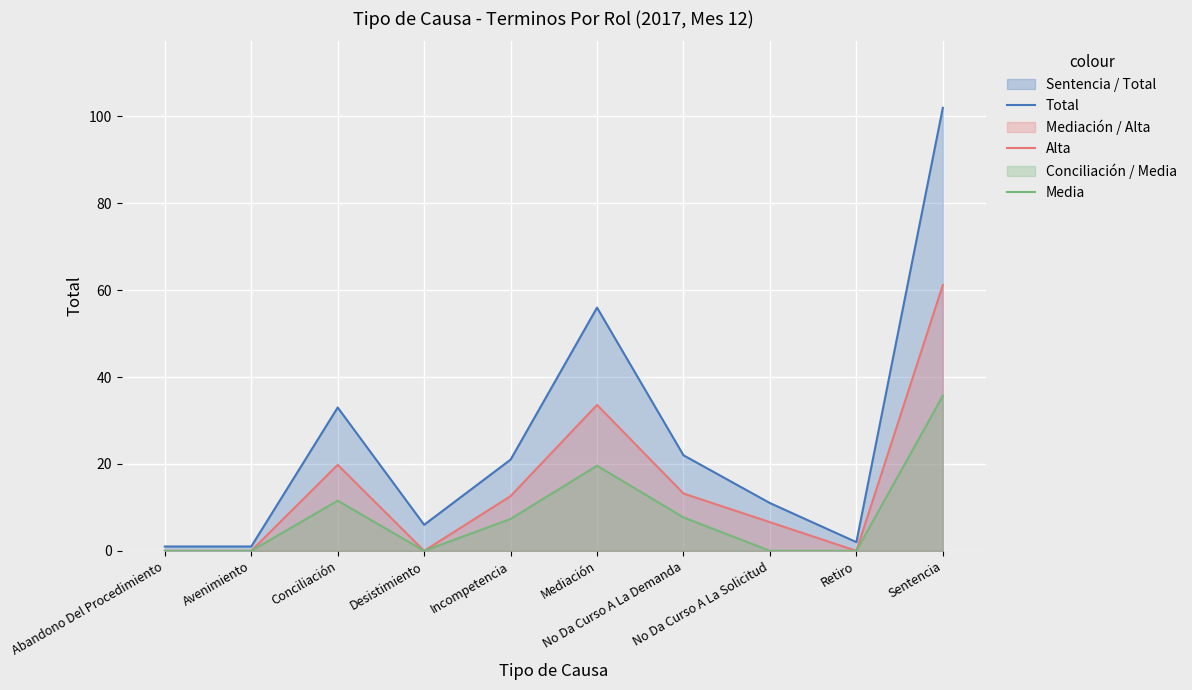

Rank the categories by Alta value from highest to lowest.

Sentencia, Mediación, Conciliación, No Da Curso A La Demanda, Incompetencia, No Da Curso A La Solicitud, Abandono Del Procedimiento, Avenimiento, Desistimiento, Retiro